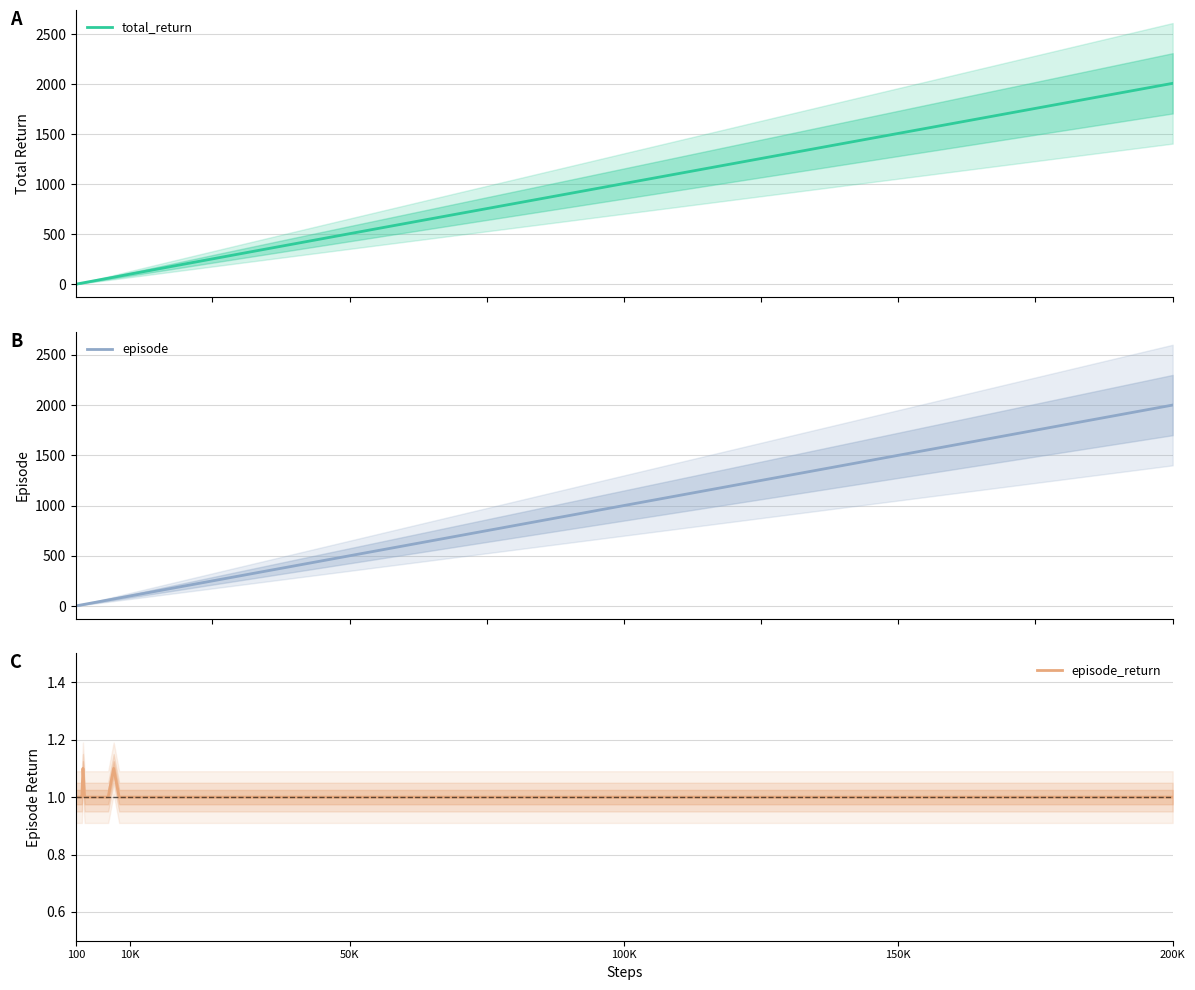

What is the difference between the maximum and minimum values in the total_return series?

2006.4